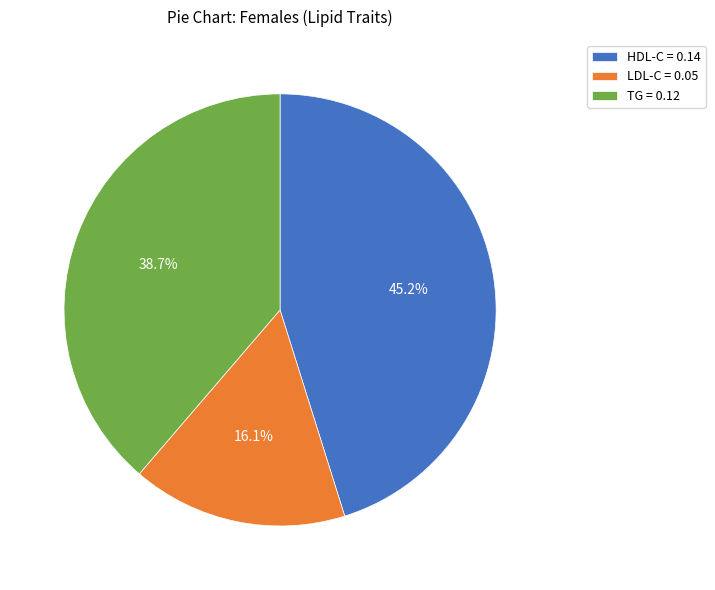

Do HDL-C and LDL-C together represent more than half of the pie?

Yes